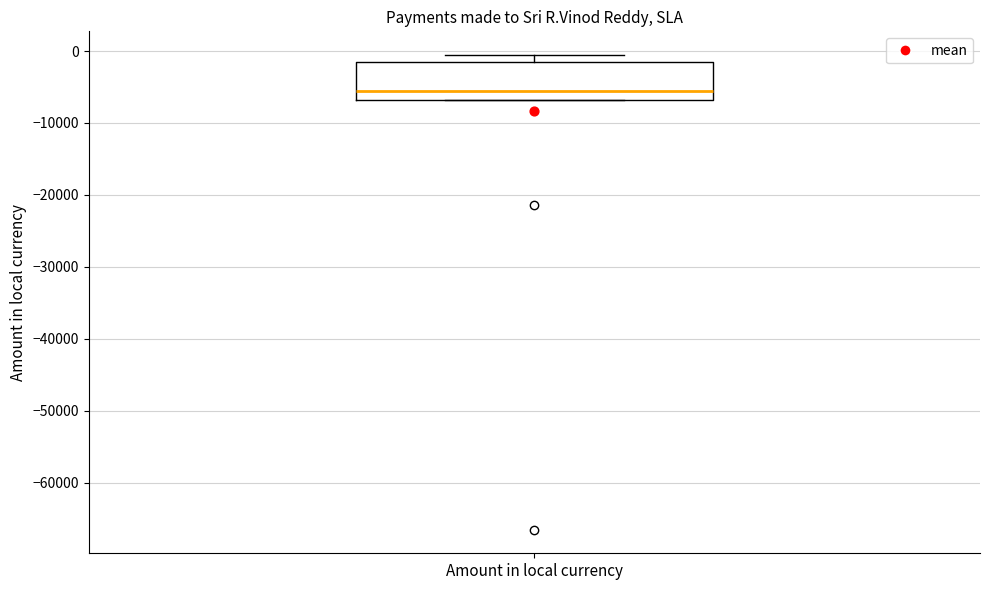

Where is the lower edge of the box for Amount in local currency on the y-axis? The values are not printed on the chart, so give them approximately, as read against the axis.

-7000